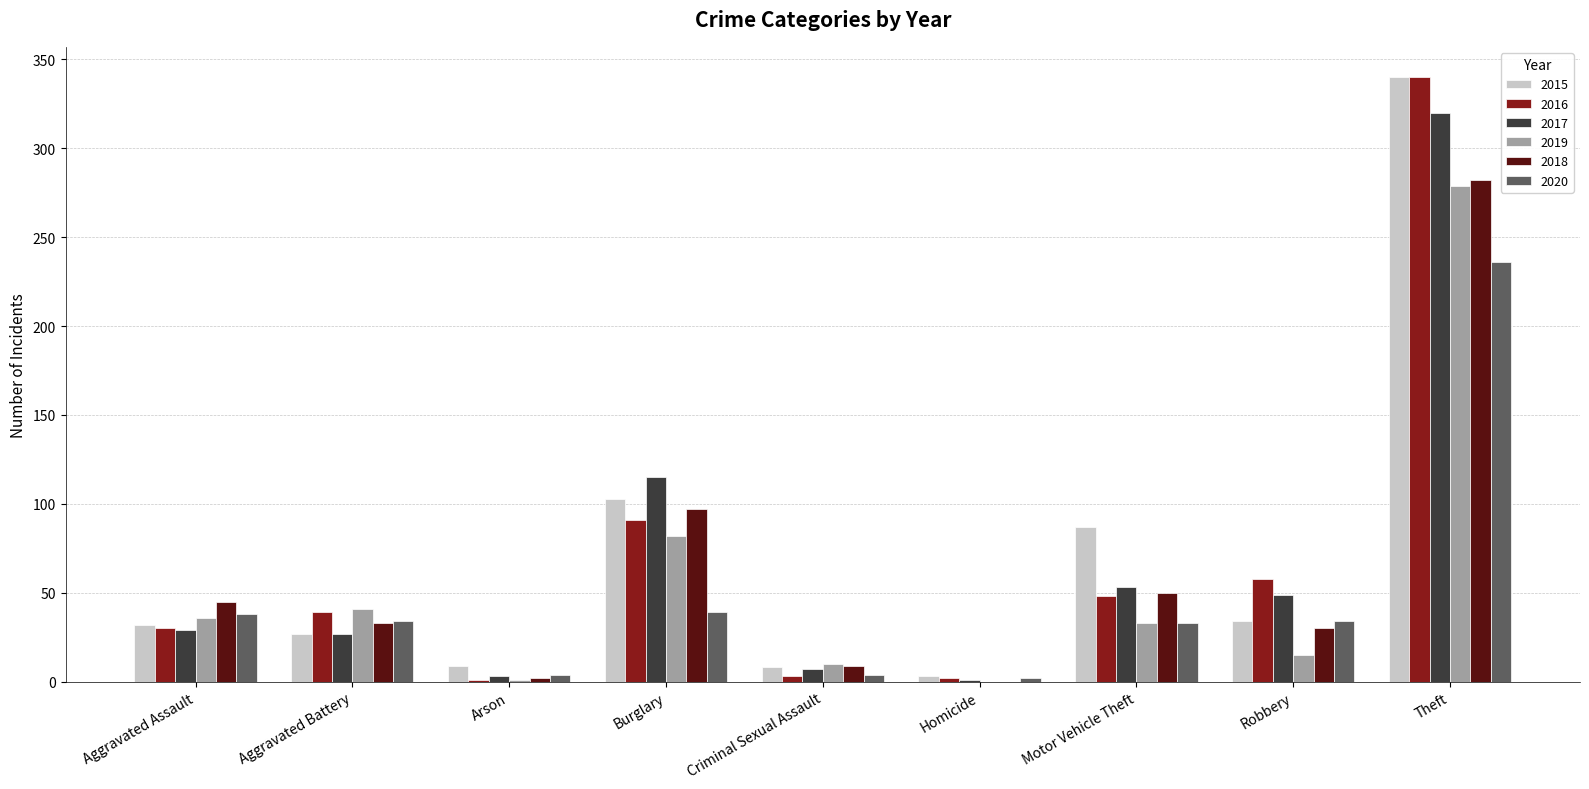

At which category is the sum across all series the highest?

Theft